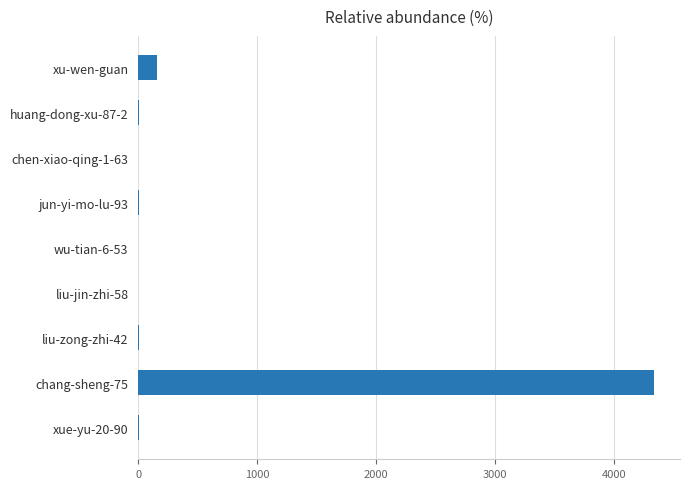

Where is the data nearest to the value 2169?

xu-wen-guan